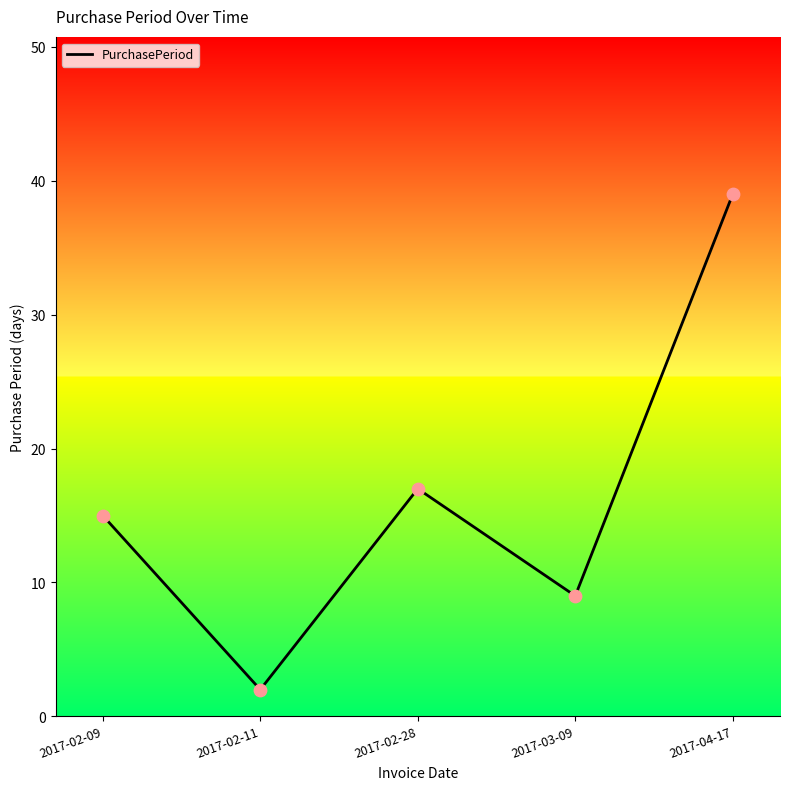

What is the ratio of the value at 2017-02-11 to the value at 2017-03-09?

0.2